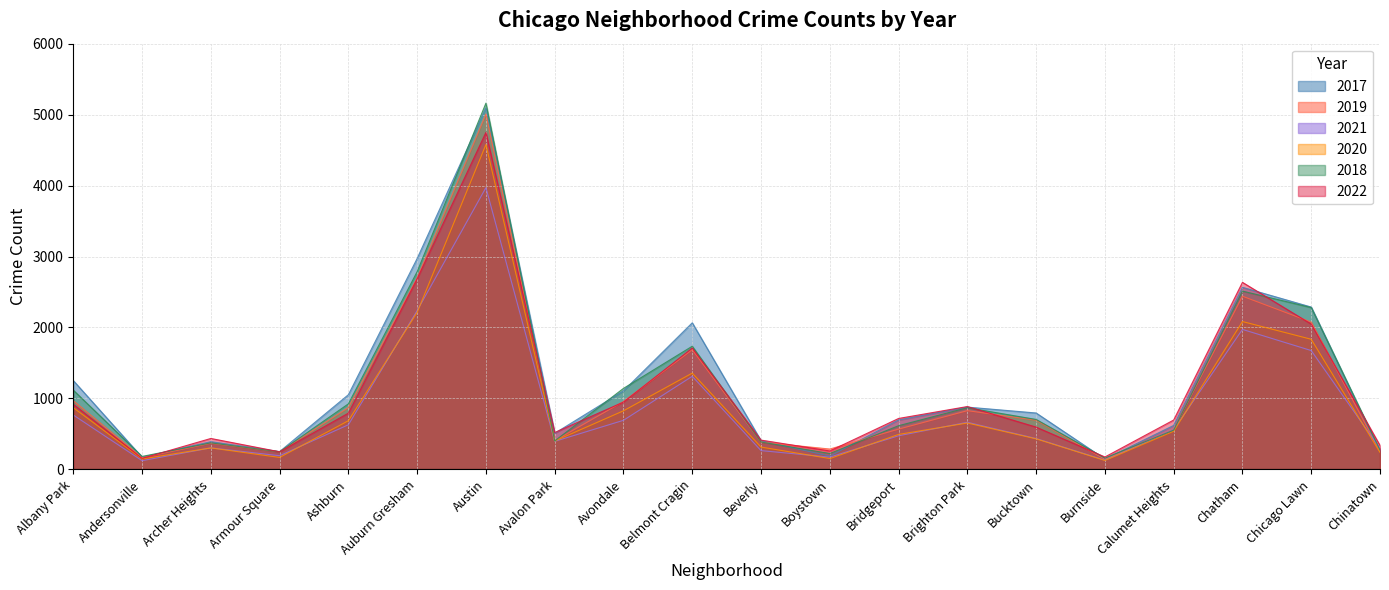

How many times do 2022 and 2019 cross each other?

11